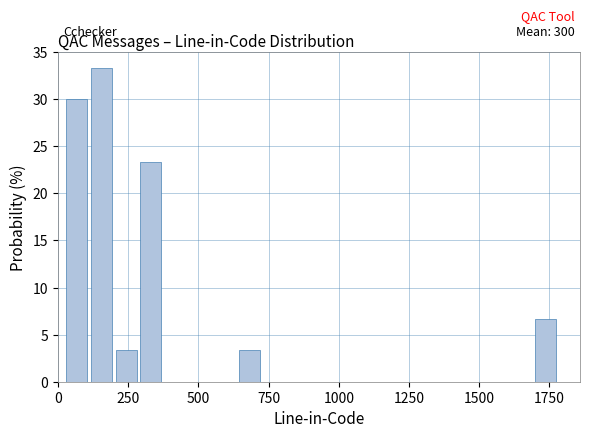

Around what value on the x-axis is the tallest bar? Give the approximate position of its centre, as read against the axis.

150